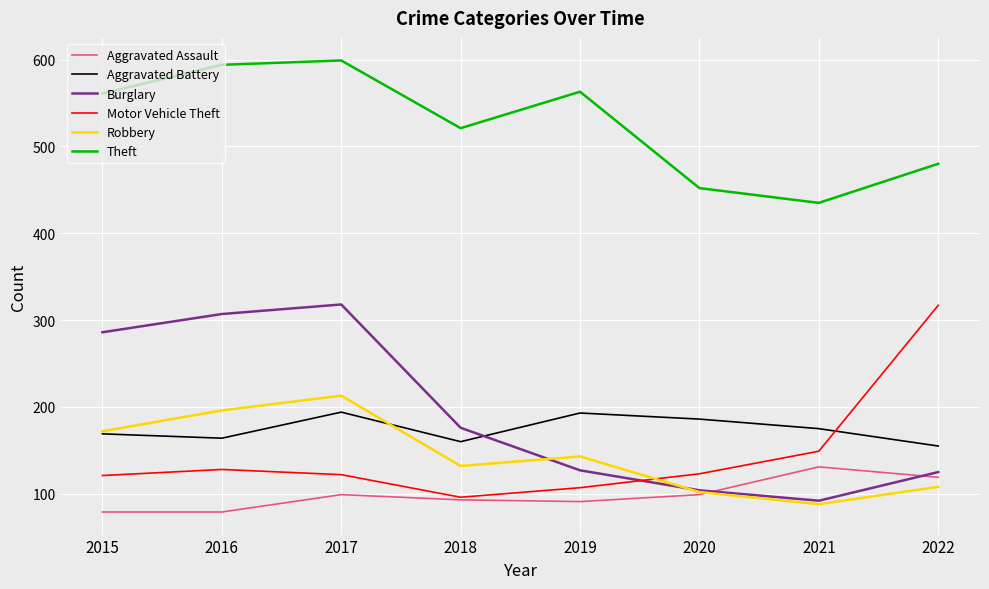

What is the smallest value displayed?

79